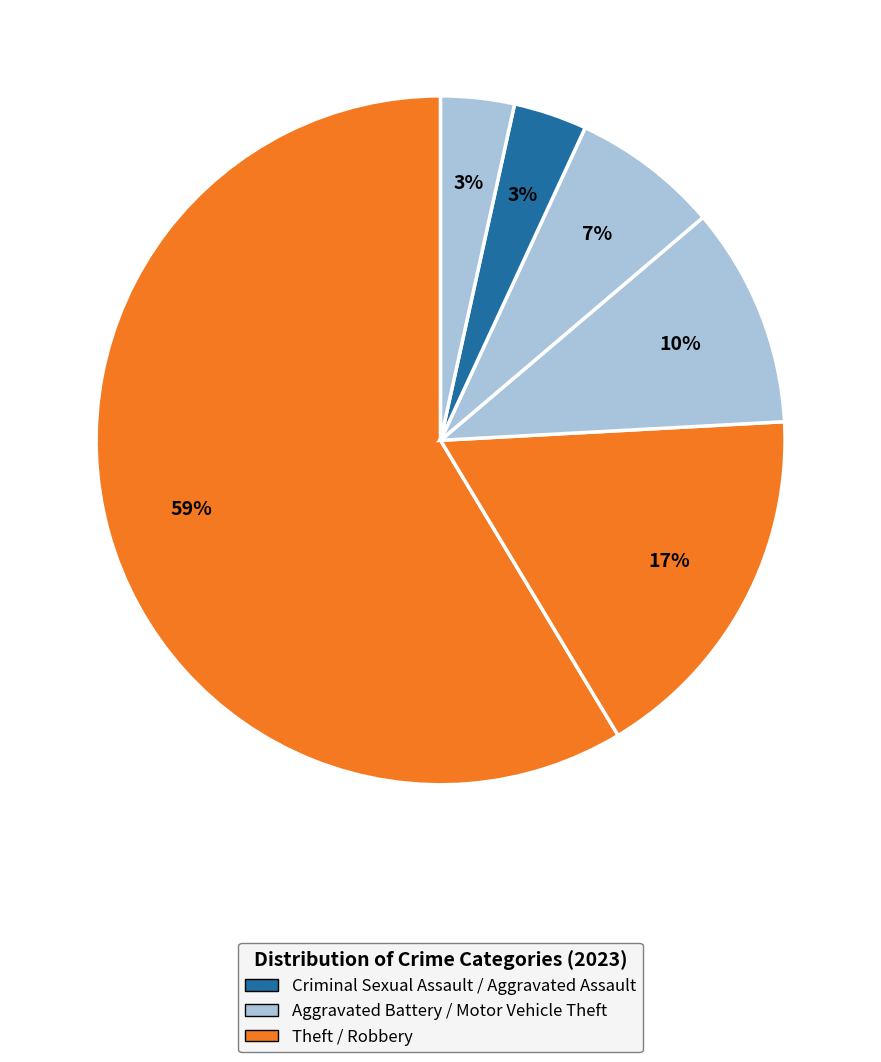

Count the number of slices in the pie.

6